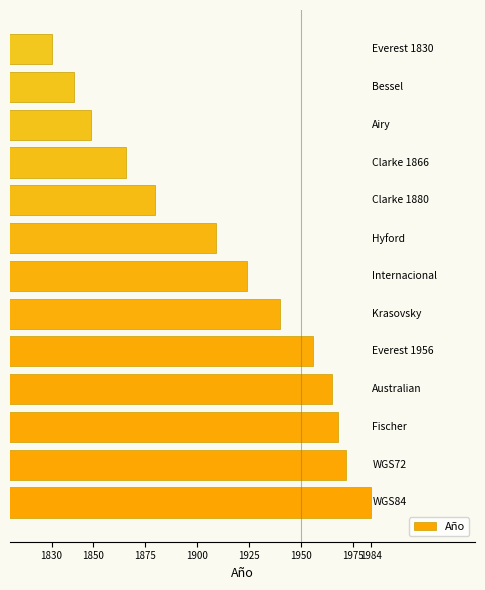

What is the minimum value shown in the chart?

1830